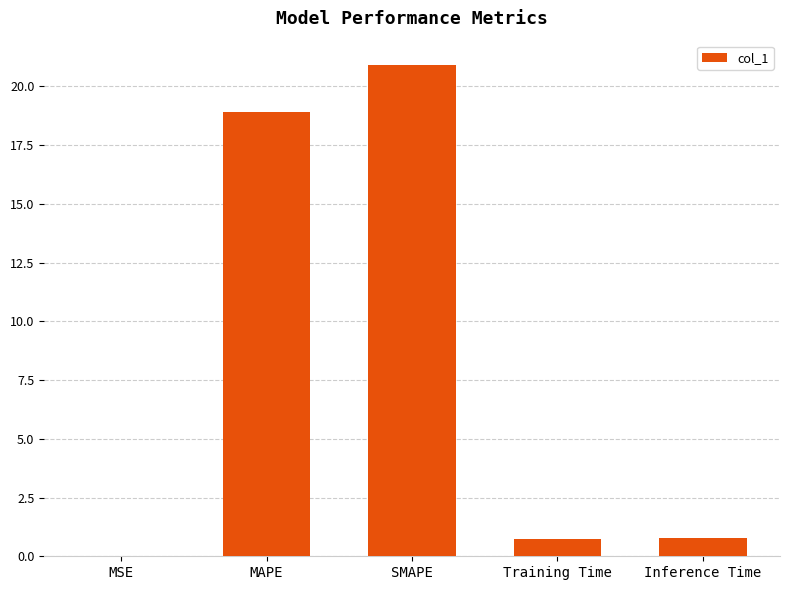

True or false: the data shows 0.8 at Inference Time.

True